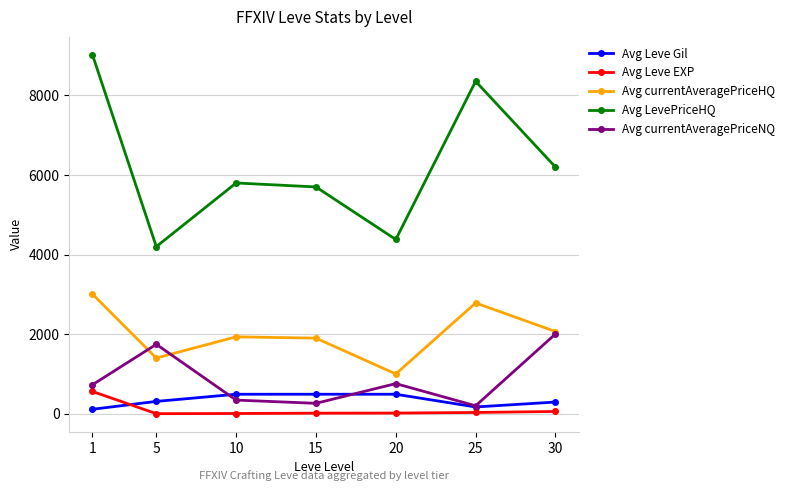

True or false: Avg Leve EXP and Avg currentAveragePriceNQ cross at least once.

False